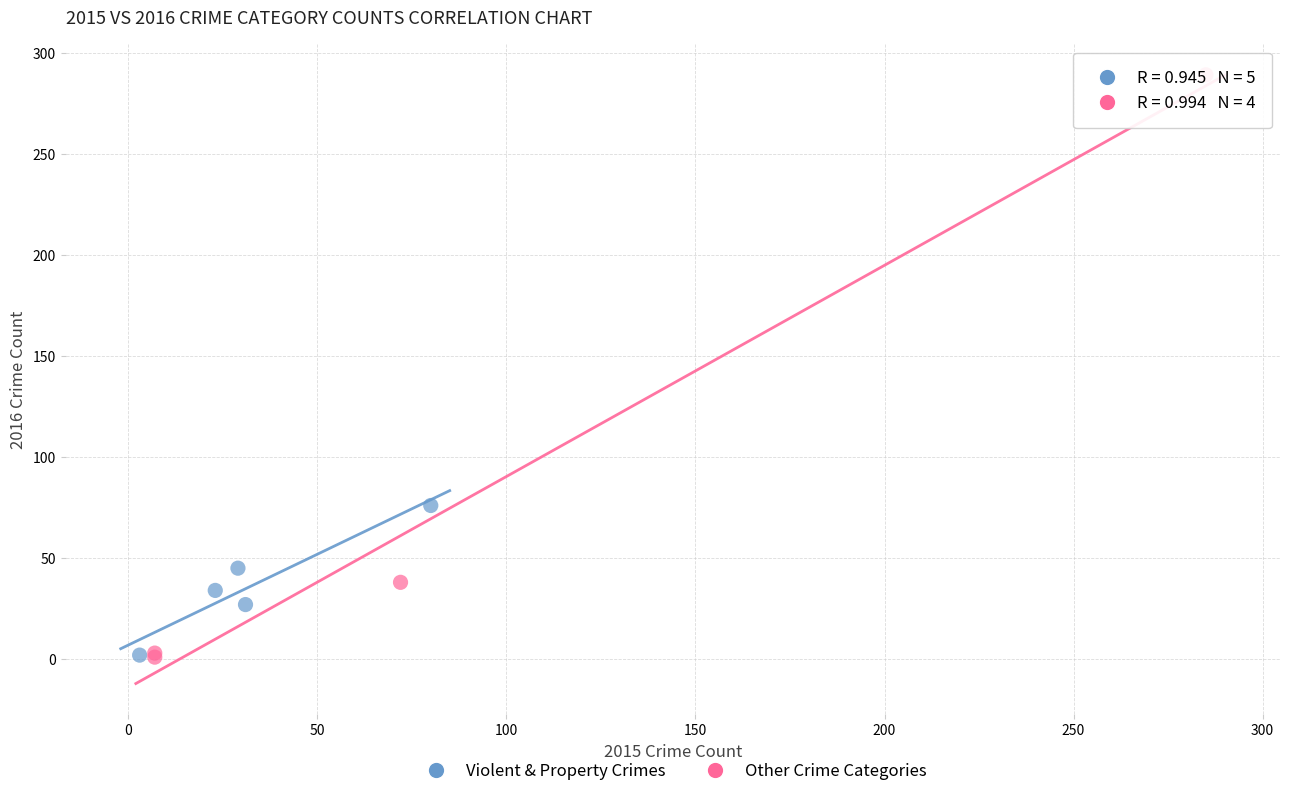

What are all the series names shown in the legend?

Violent & Property Crimes, Other Crime Categories